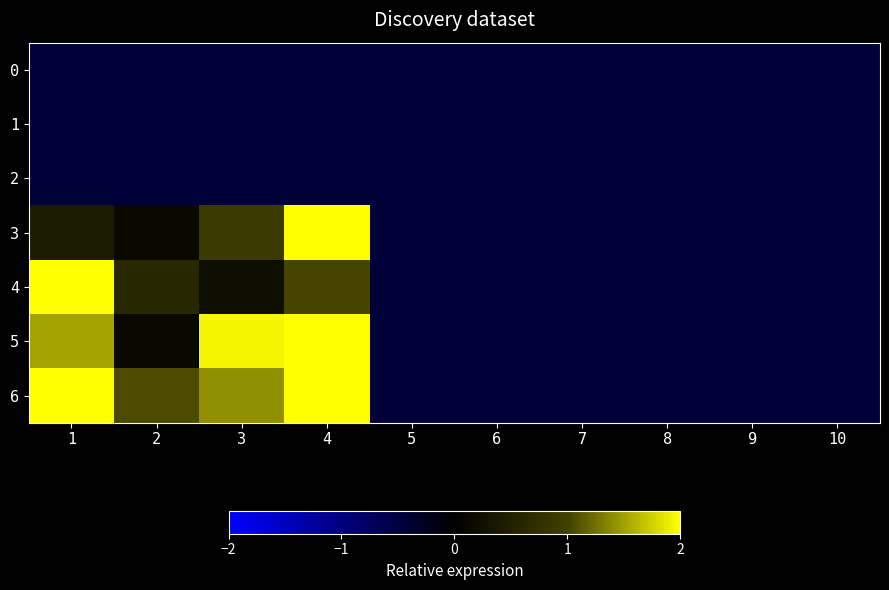

Between 1 and 7, which series saw the biggest shift?

4